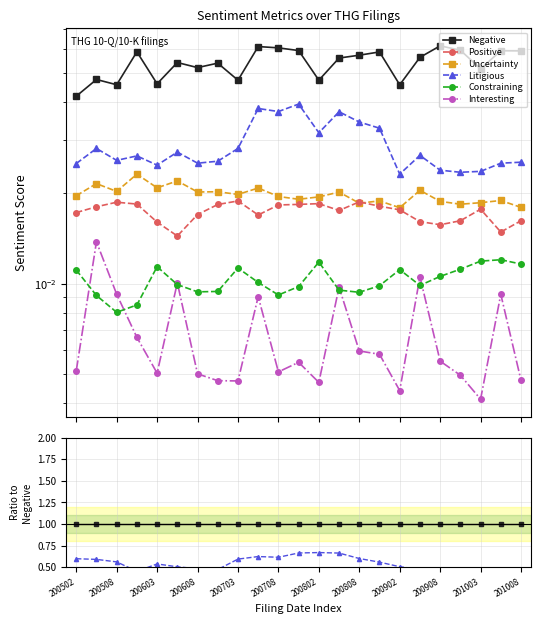

Which series has the largest range (max minus min)?

Litigious